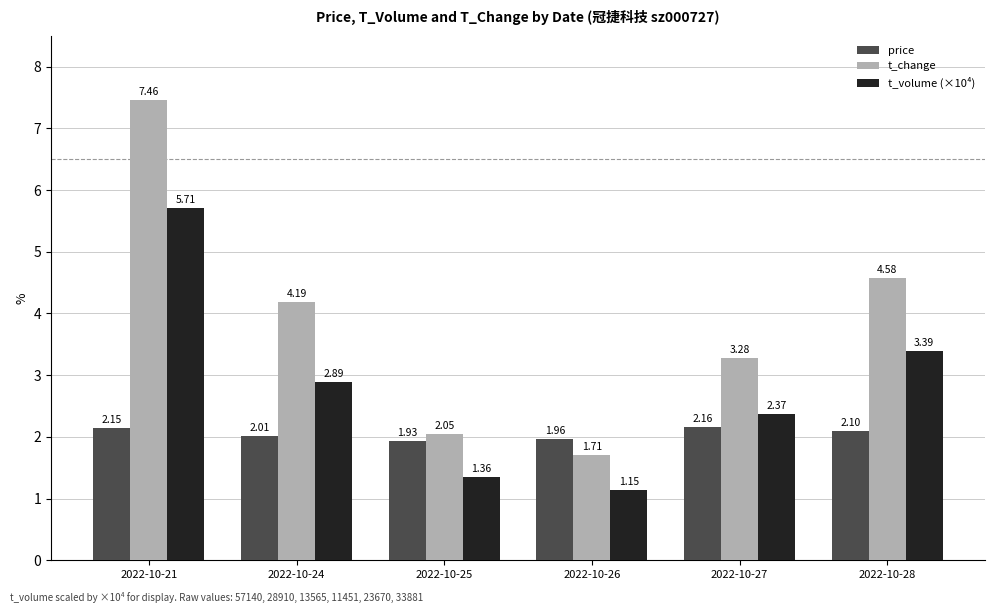

At how many categories does at least one series exceed 2?

5